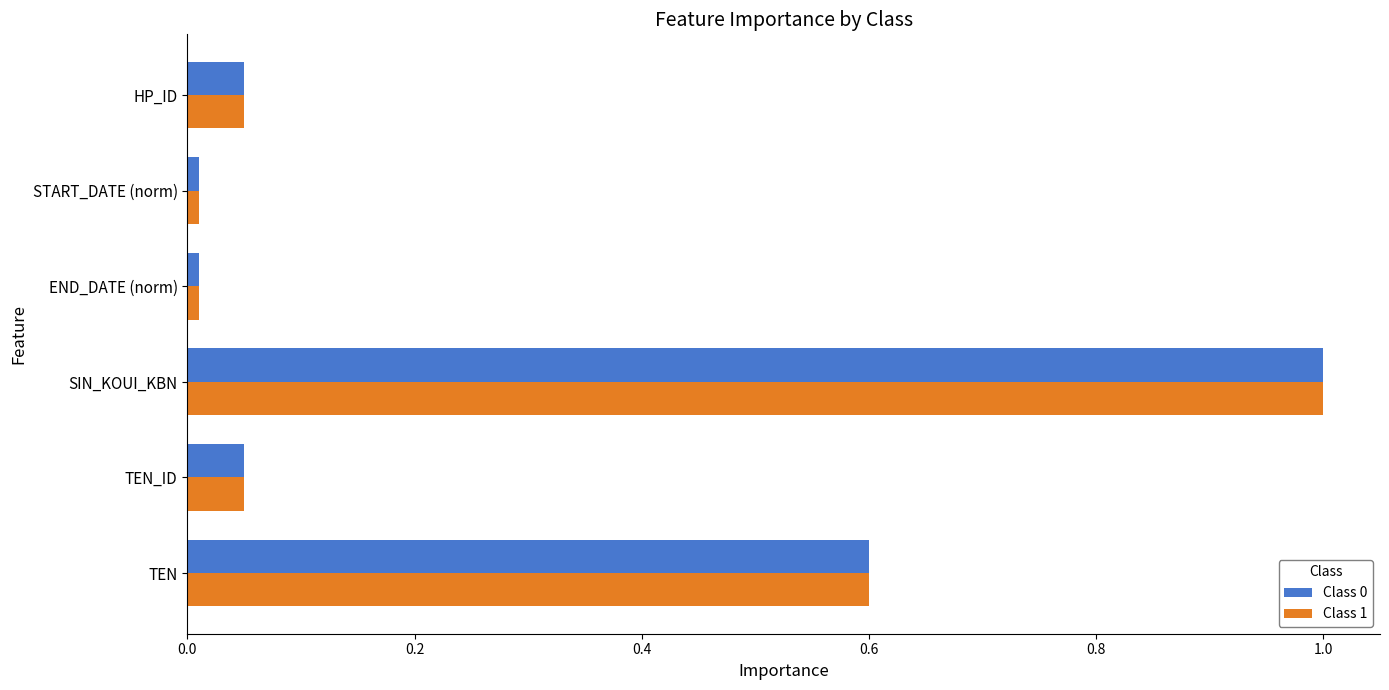

What is the greatest value displayed?

1.0